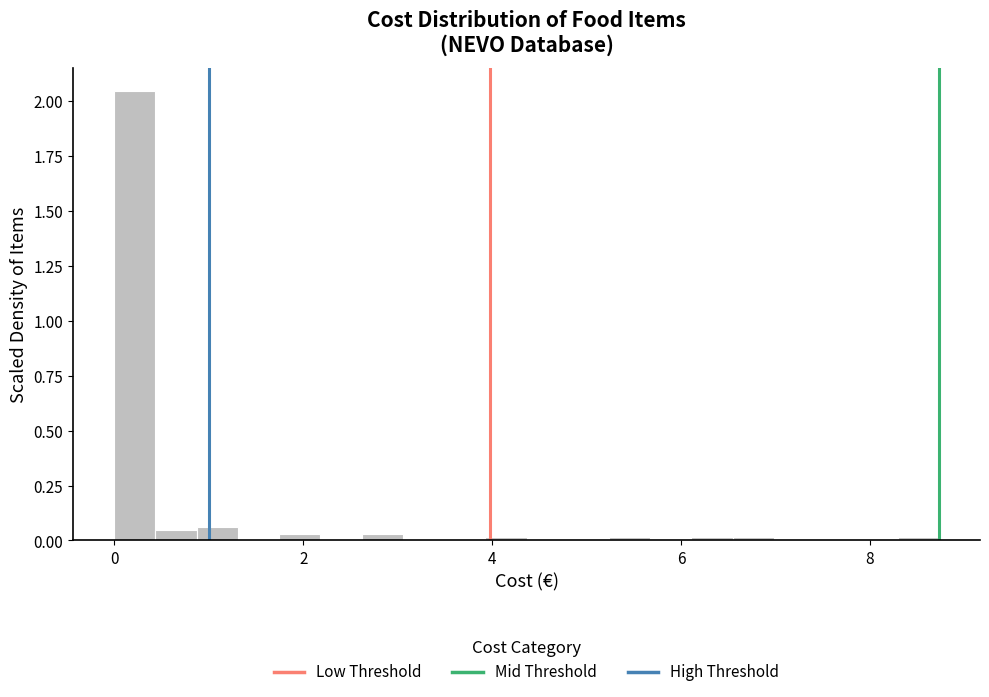

Read against the x-axis, roughly where is the centre of the tallest bar?

0.2